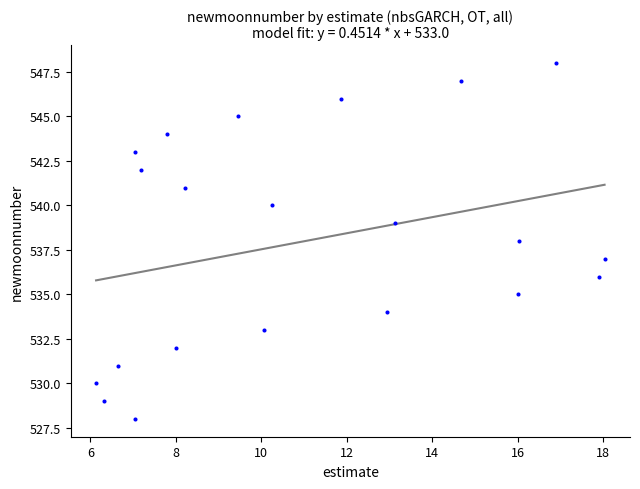

What is the range of Y values (max minus min)?

20